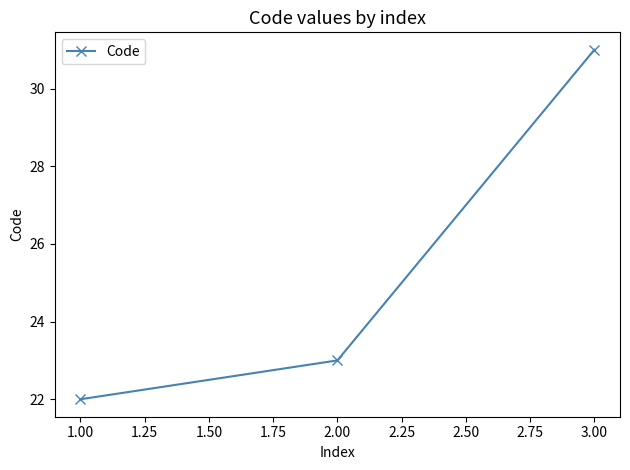

Between 1.00 and 2.00, which is larger?

2.00